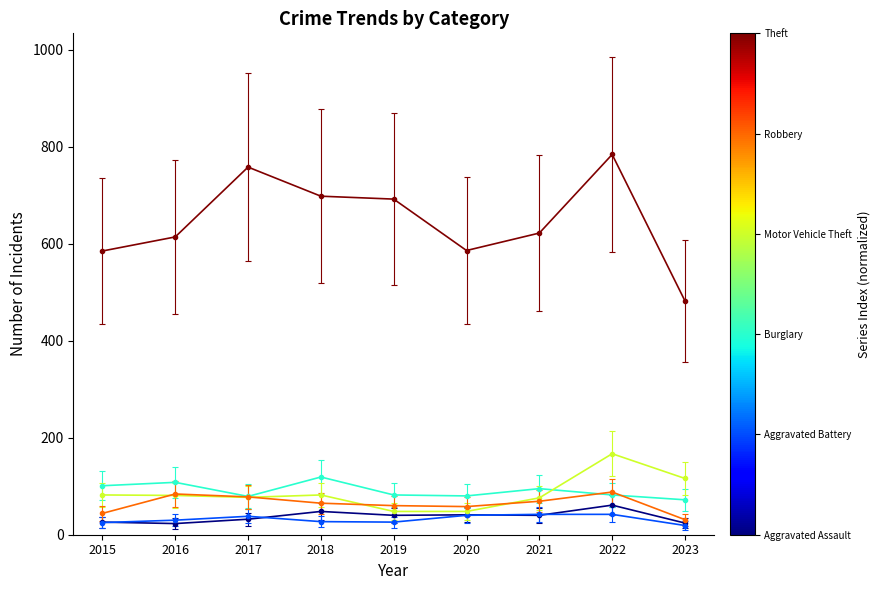

What is the difference between the highest and lowest values at 2021?

582